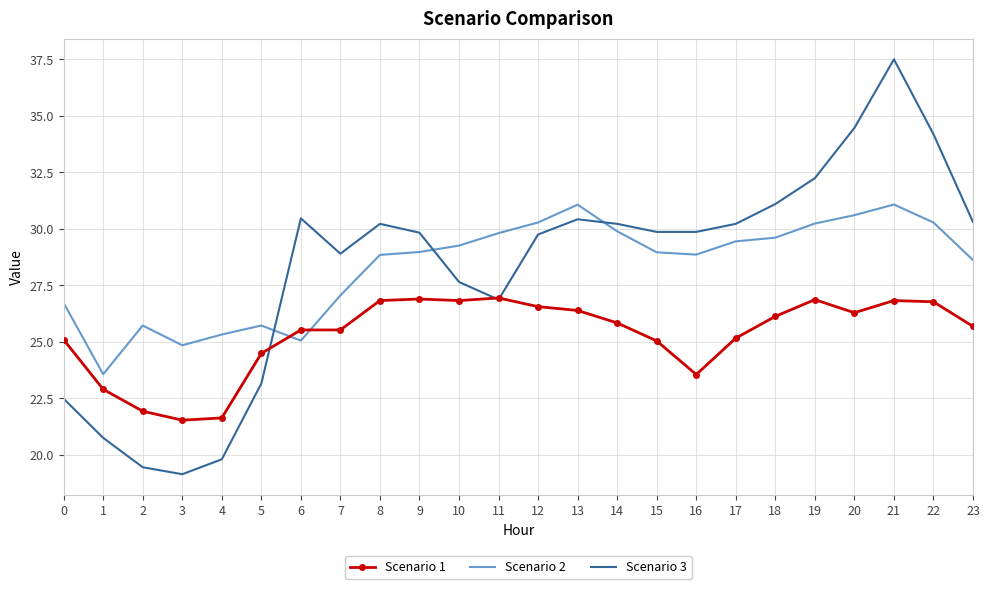

Rank the series by their maximum value, from lowest to highest.

Scenario 1, Scenario 2, Scenario 3